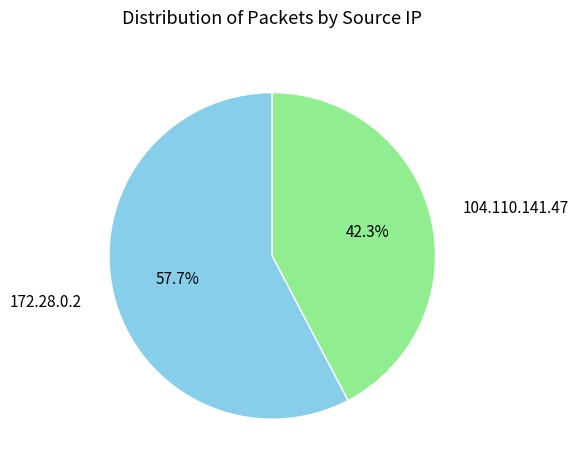

Rank the categories by value from highest to lowest.

172.28.0.2, 104.110.141.47